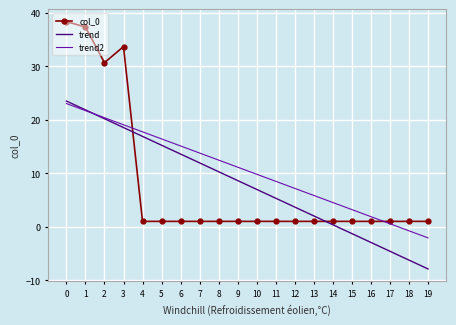

Reading left to right, list all the values displayed in this chart.

col_0: 38.3	37.3	30.7	33.7	1.0	1.0	1.0	1.0	1.0	1.0	1.0	1.0	1.0	1.0	1.0	1.0	1.0	1.0	1.0	1.0
trend: 23.5	21.8	20.2	18.5	16.9	15.2	13.6	11.9	10.3	8.6	7.0	5.3	3.7	2.0	0.4	-1.3	-2.9	-4.6	-6.2	-7.9
trend2: 23.0	21.7	20.4	19.1	17.7	16.4	15.1	13.8	12.5	11.1	9.8	8.5	7.2	5.8	4.5	3.2	1.9	0.6	-0.8	-2.1